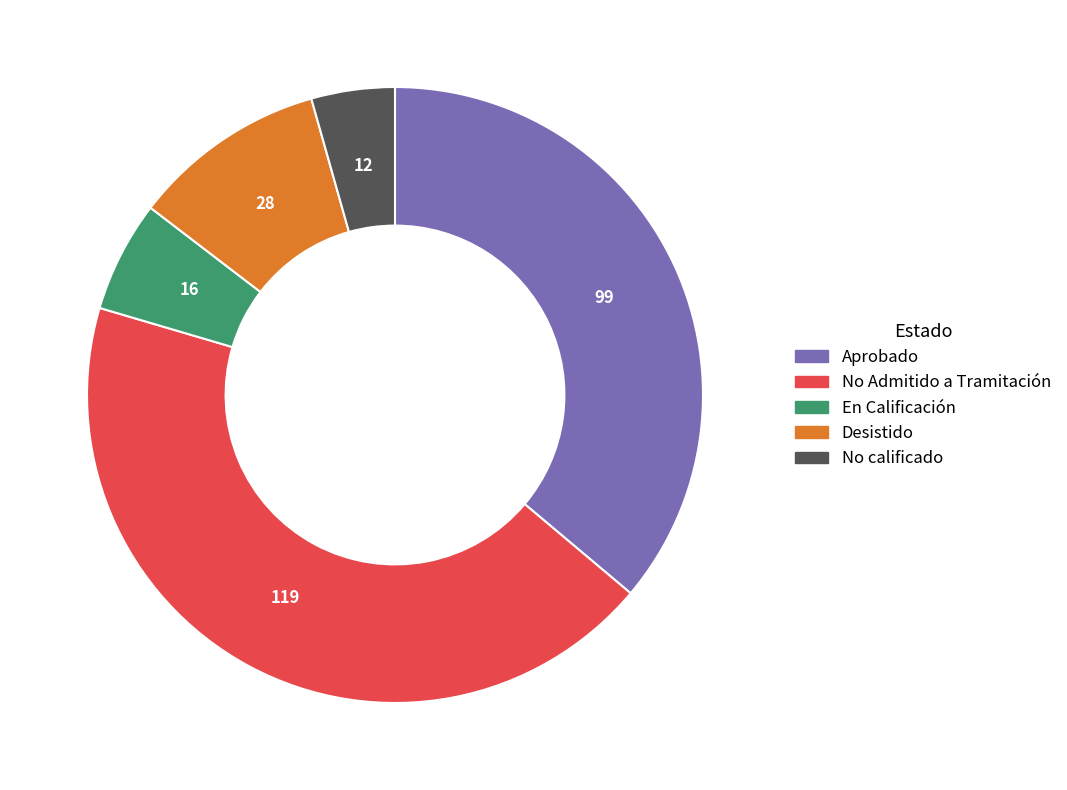

Rank the categories by value from lowest to highest.

No calificado, En Calificación, Desistido, Aprobado, No Admitido a Tramitación